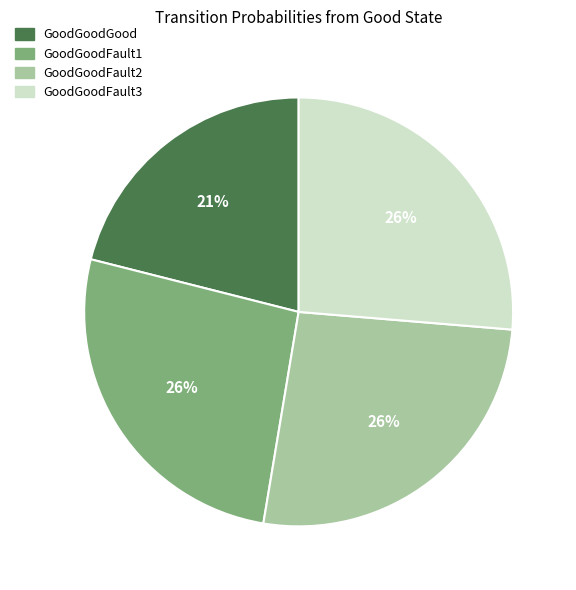

Does GoodGoodGood represent more than half of the total?

No